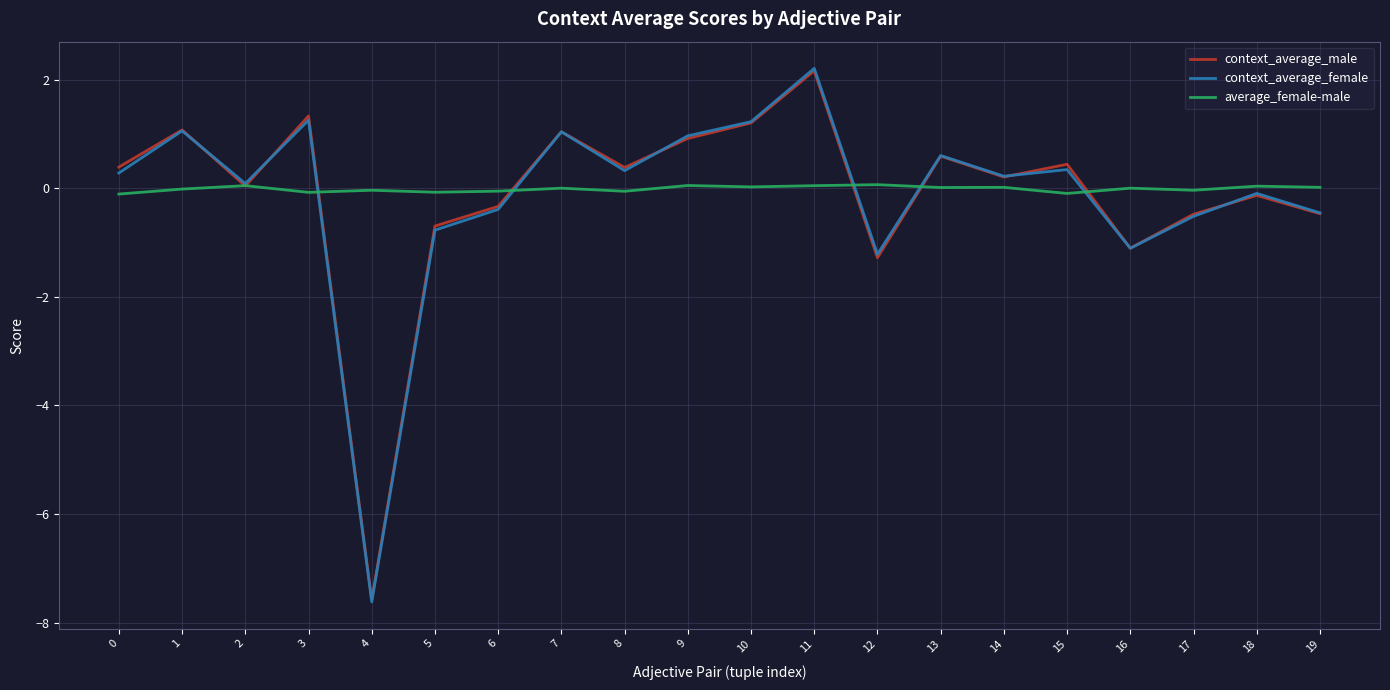

The context_average_male series shows -3.2 at 4. True or false?

False